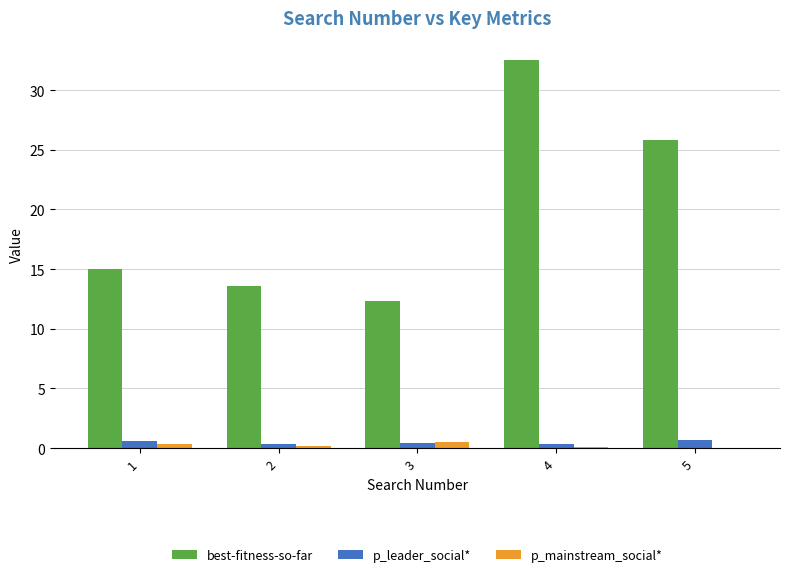

Does the chart contain stacked bars?

No